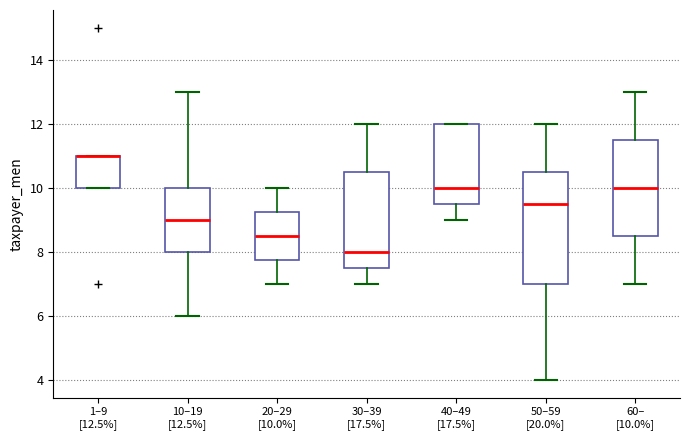

Where does the upper whisker of the box for 30–39 [17.5%] end on the y-axis? The values are not printed on the chart, so give them approximately, as read against the axis.

12.0